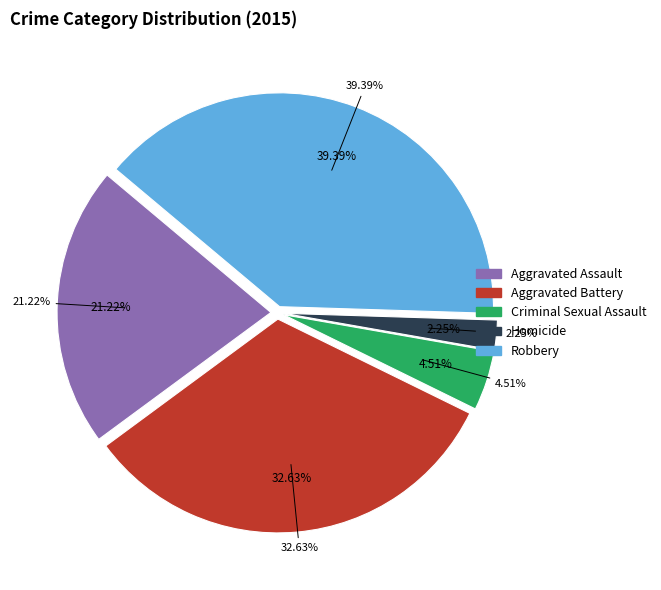

Which has a higher value, Criminal Sexual Assault or Aggravated Assault?

Aggravated Assault